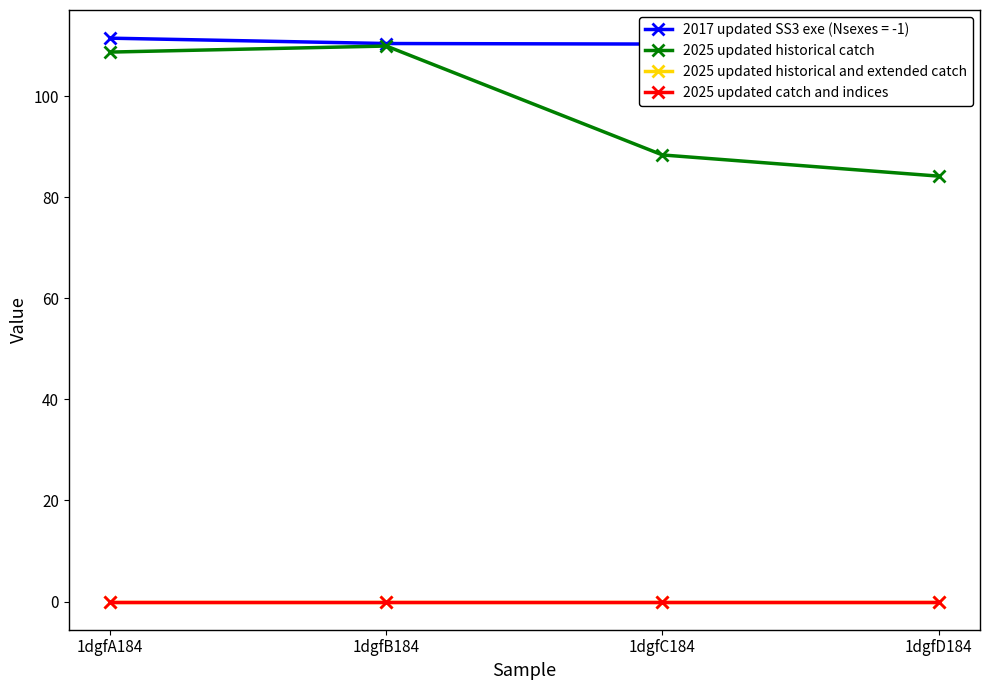

At which label is 2025 updated historical and extended catch closest to 0?

1dgfA184